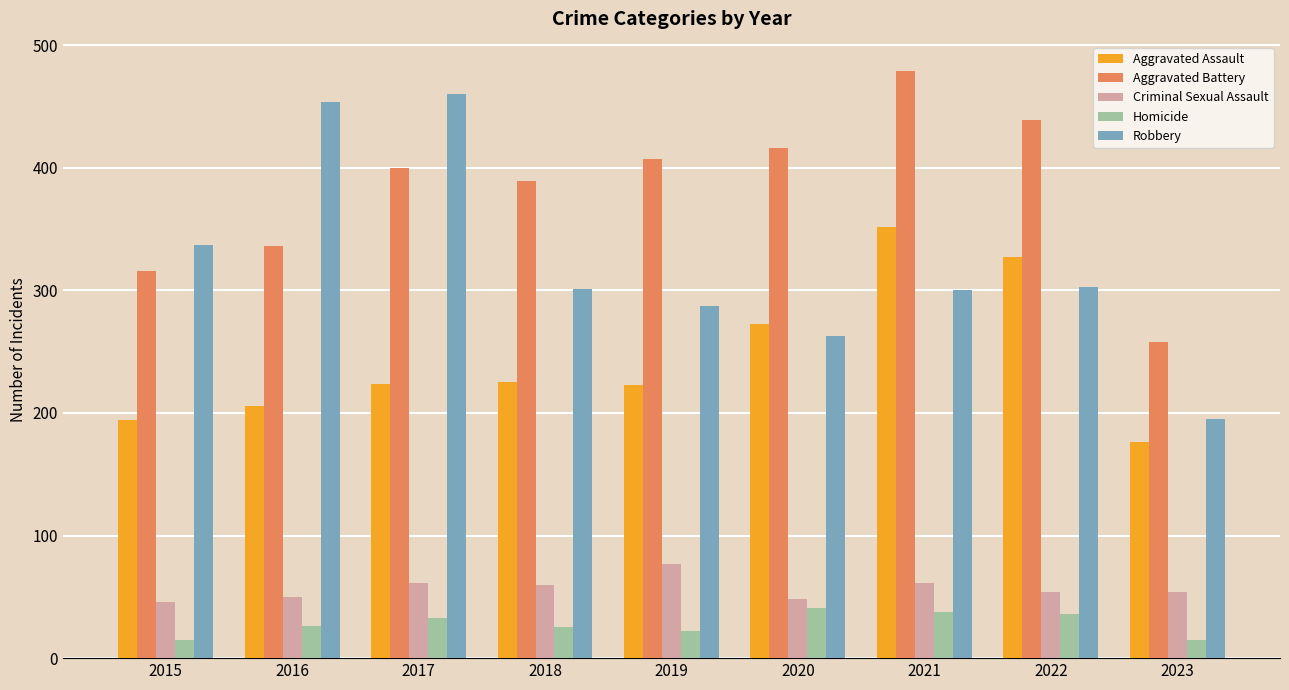

What is the total value across all series at 2015?

908